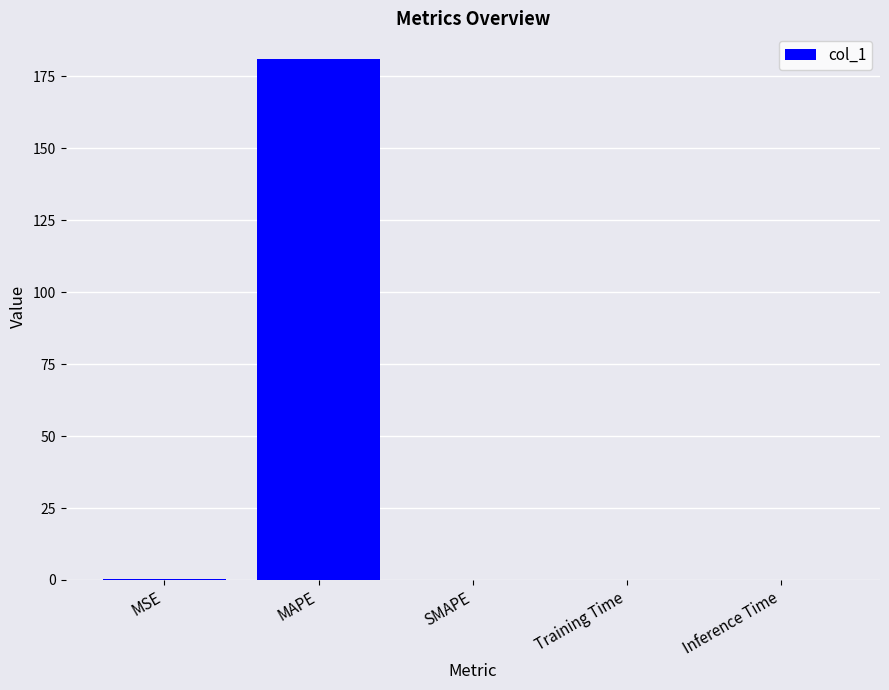

What is the change in value from MAPE to Inference Time?

-180.9